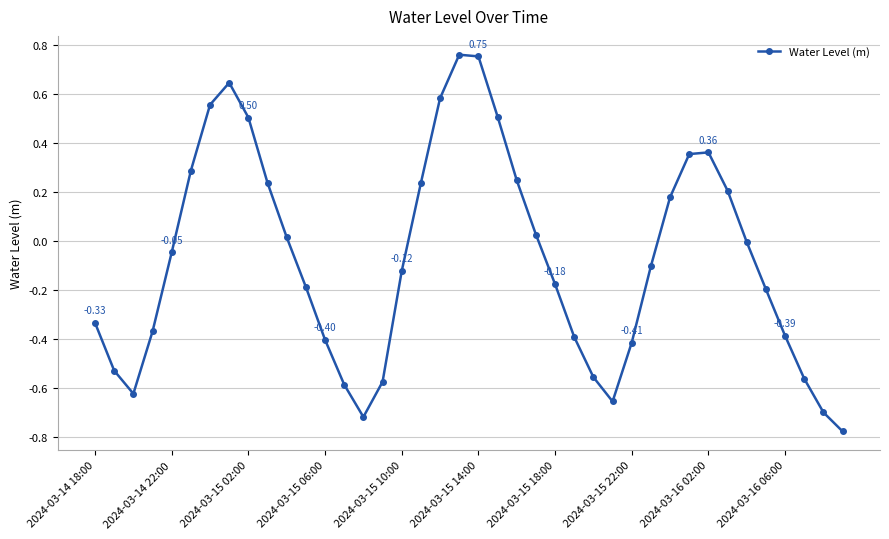

What is the difference between the maximum and minimum values?

1.5